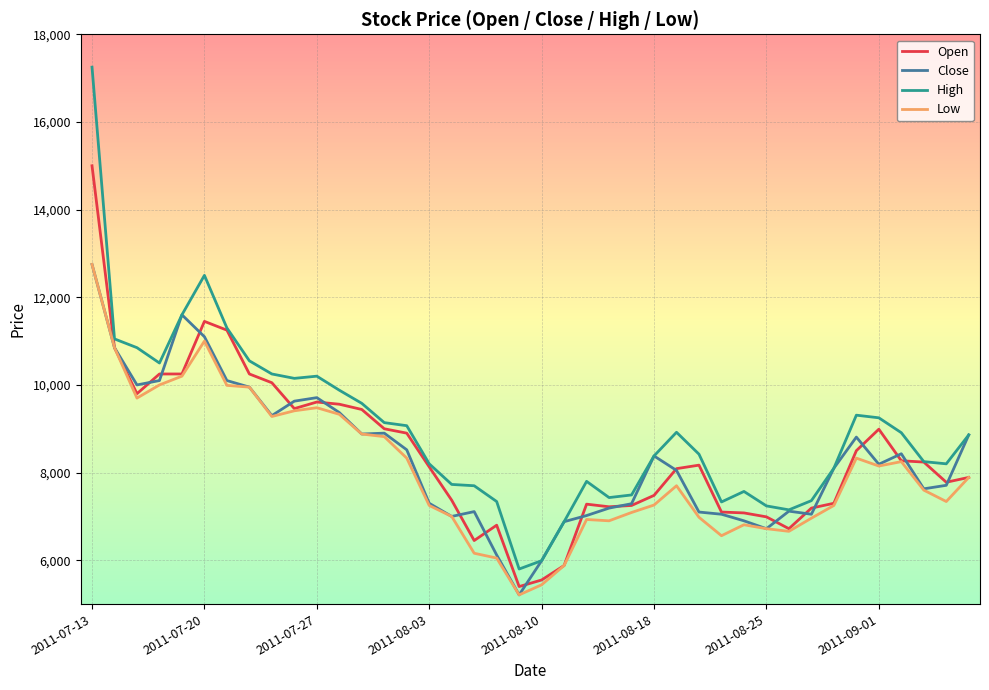

Does the chart display data point markers on the line(s)?

No